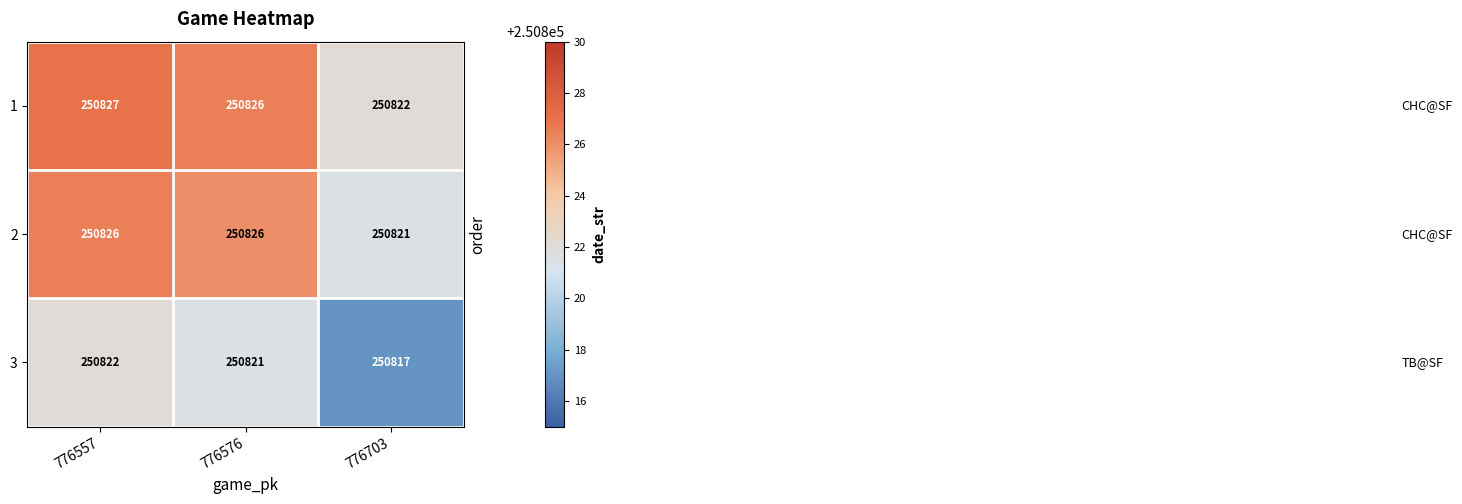

Reading left to right, extract all data points from this chart.

1: 776557=250827	776576=250826	776703=250822
2: 776557=250826	776576=250826	776703=250821
3: 776557=250822	776576=250821	776703=250817